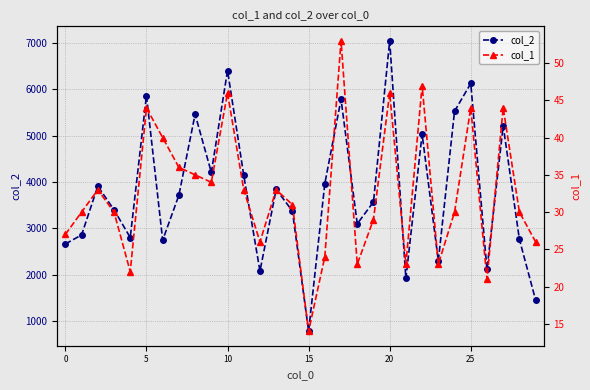

List the series in order of their peak value, lowest first.

col_1, col_2